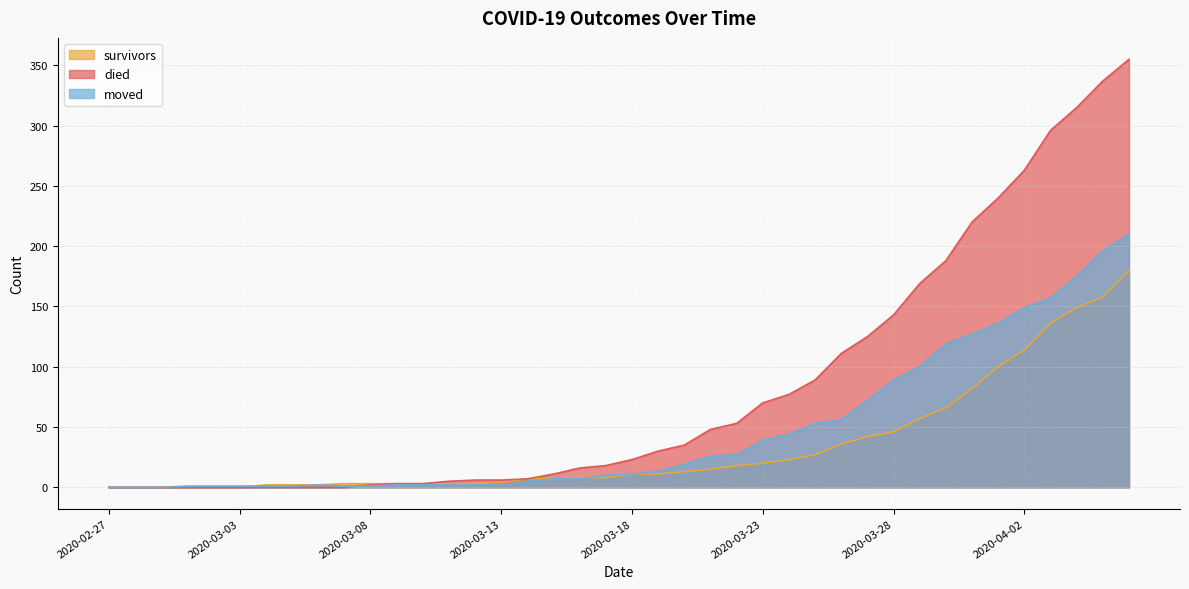

True or false: died and survivors intersect in this chart.

False